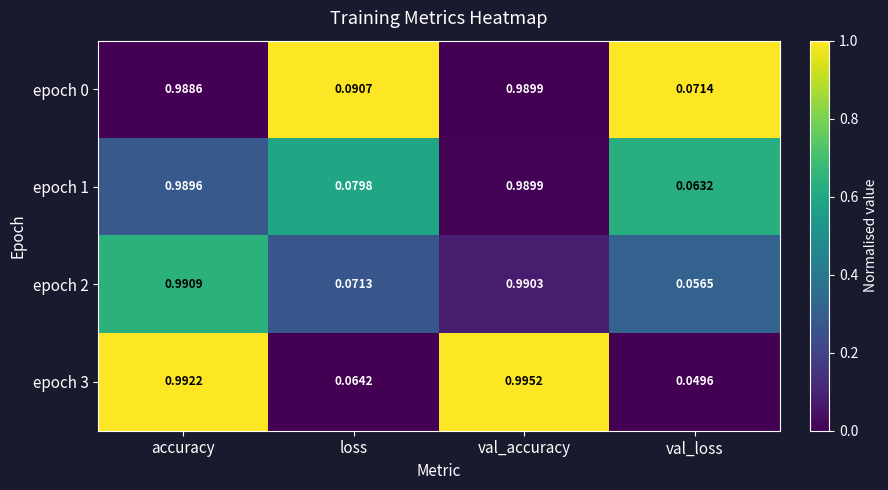

Where is epoch 1 nearest to the value 0?

val_loss